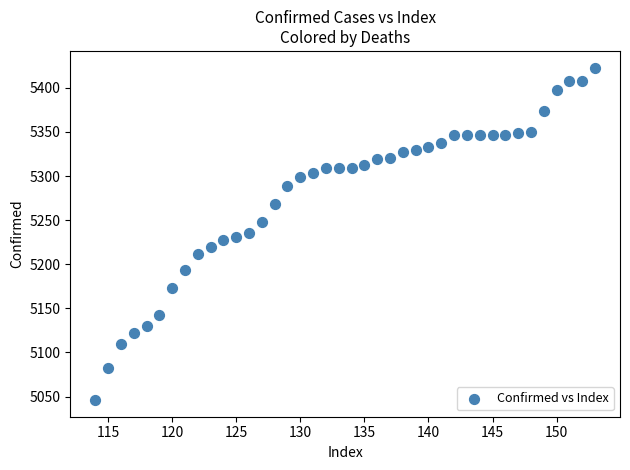

What is the range of X values (max minus min)?

39